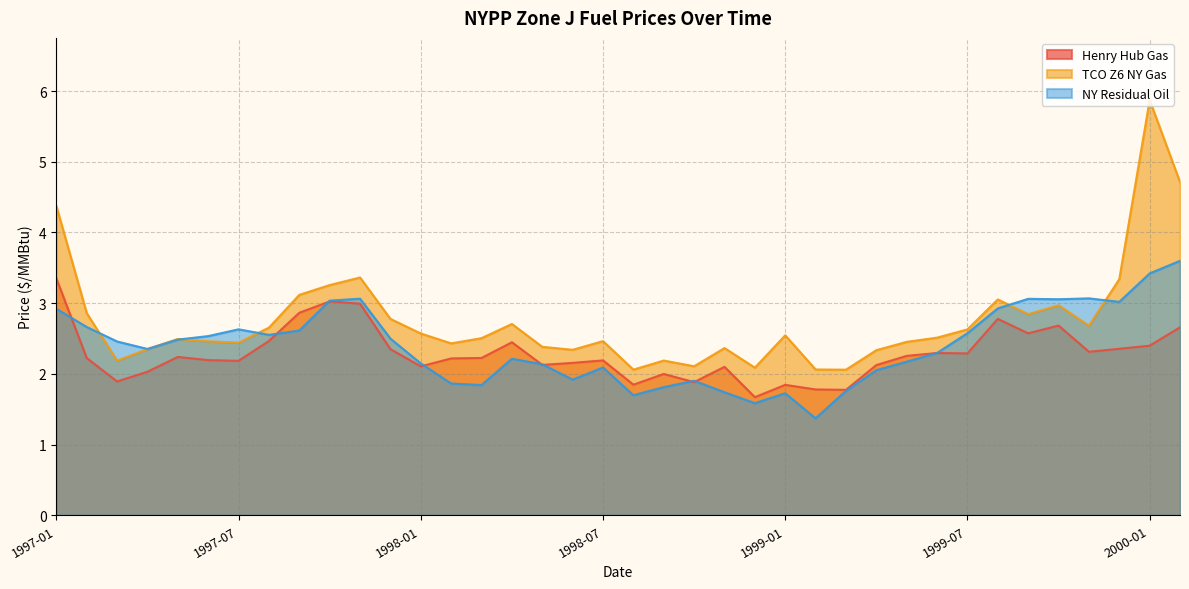

Where is Henry Hub Gas nearest to the value 2?

1998-09